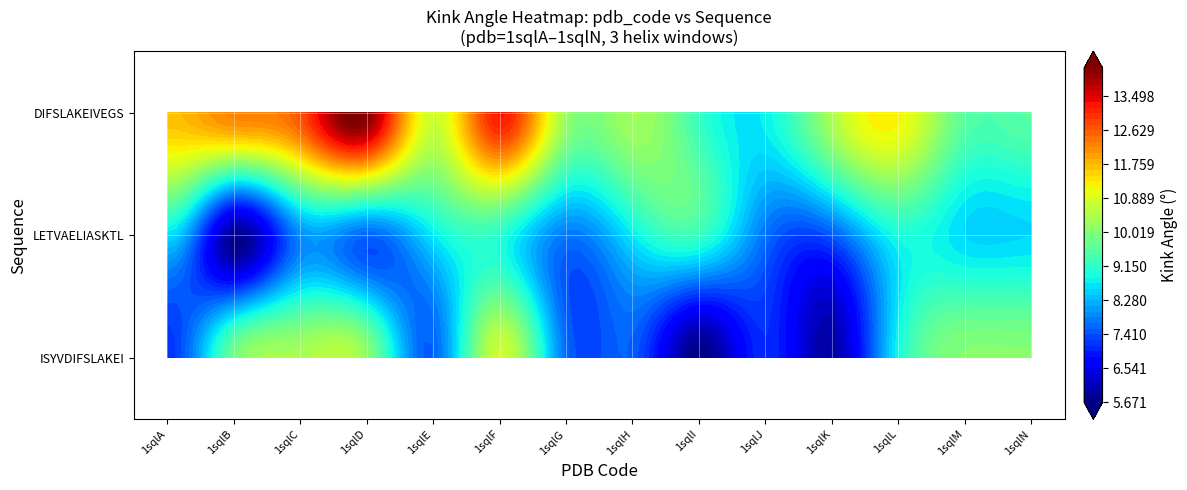

Which series changed the most between 1sqlE and 1sqlI?

ISYVDIFSLAKEI